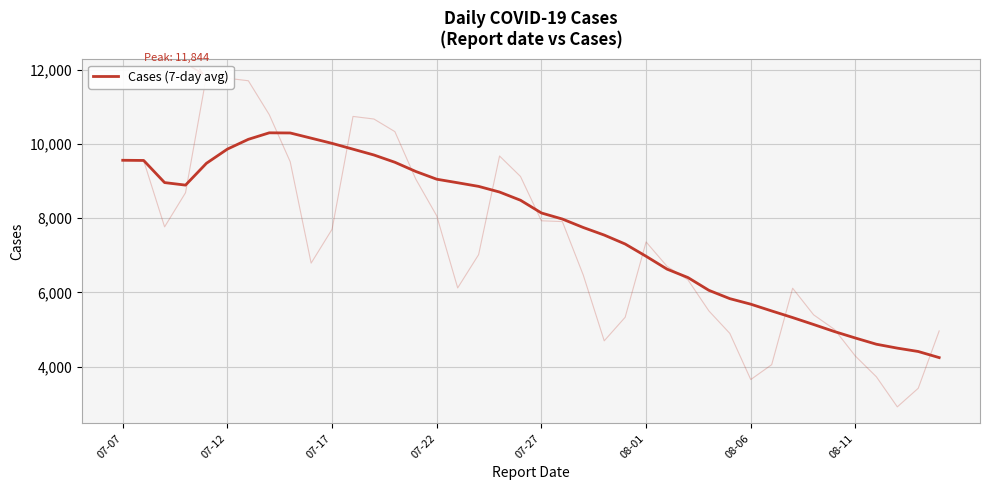

Is it true that the value at 19 is 2521.2?

False